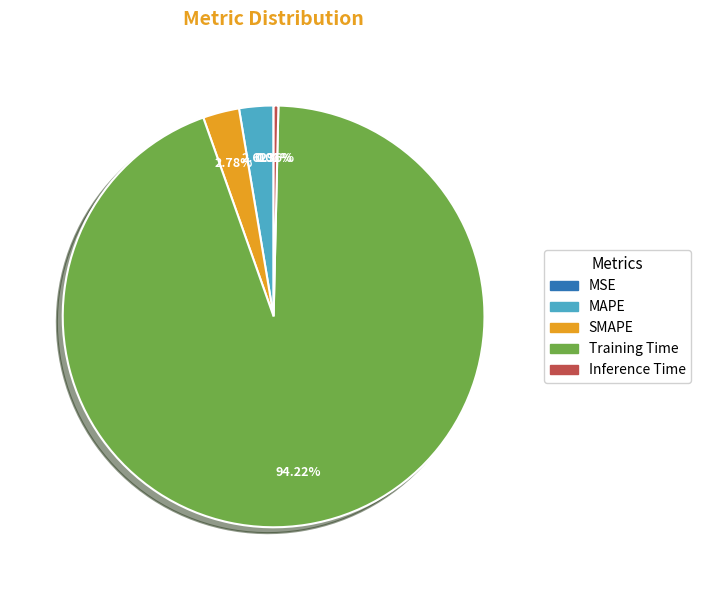

What is the largest slice in the pie chart?

Training Time